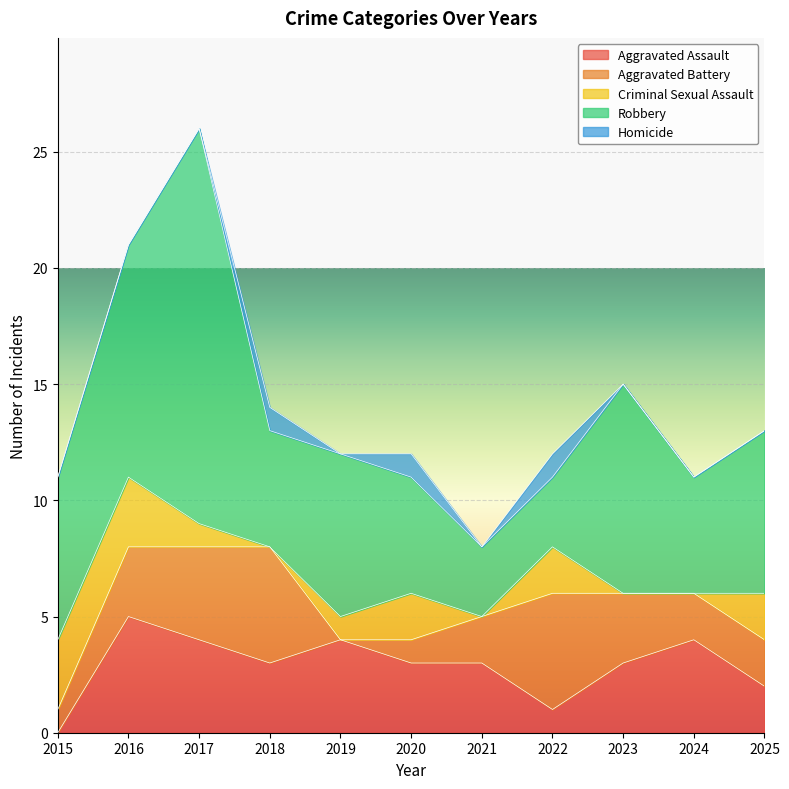

What is the difference between the maximum and minimum values in the Aggravated Battery series?

5